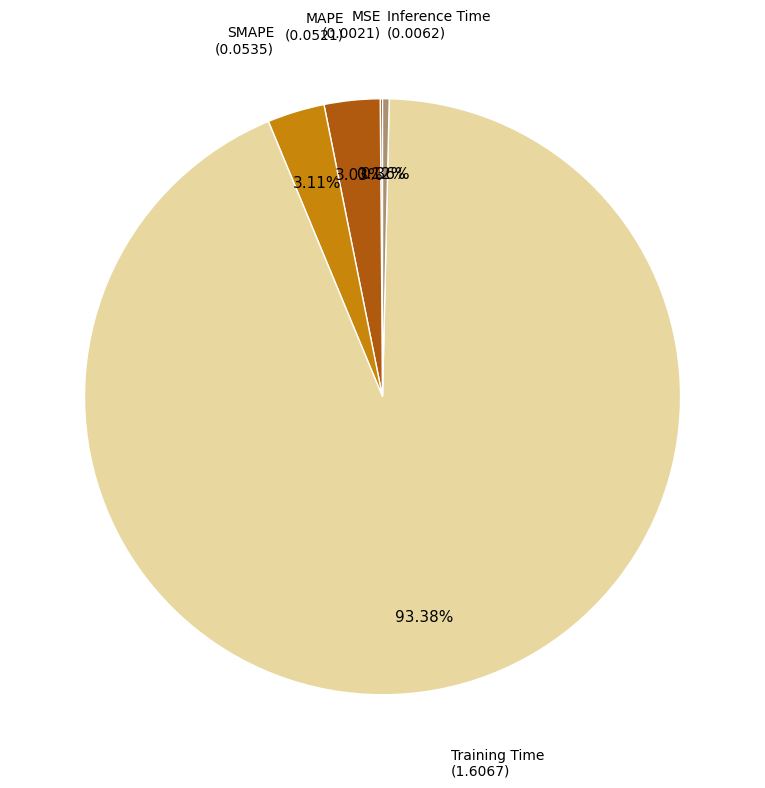

Does any single category account for the majority?

Yes